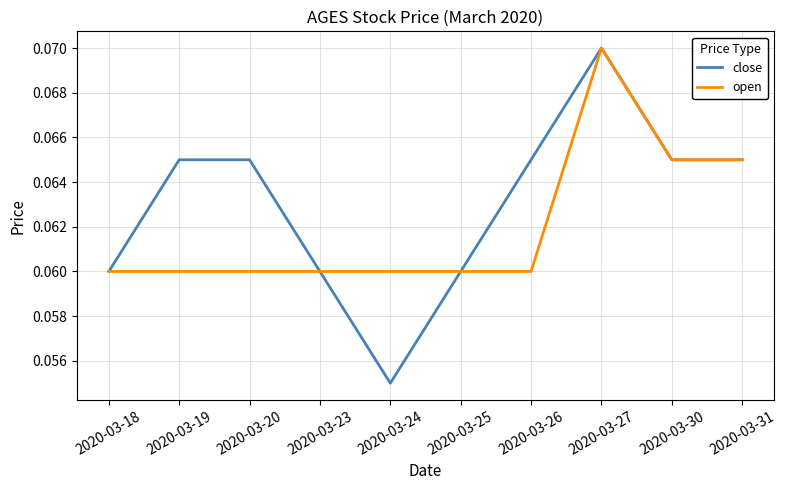

Which series has the largest total across all categories?

close